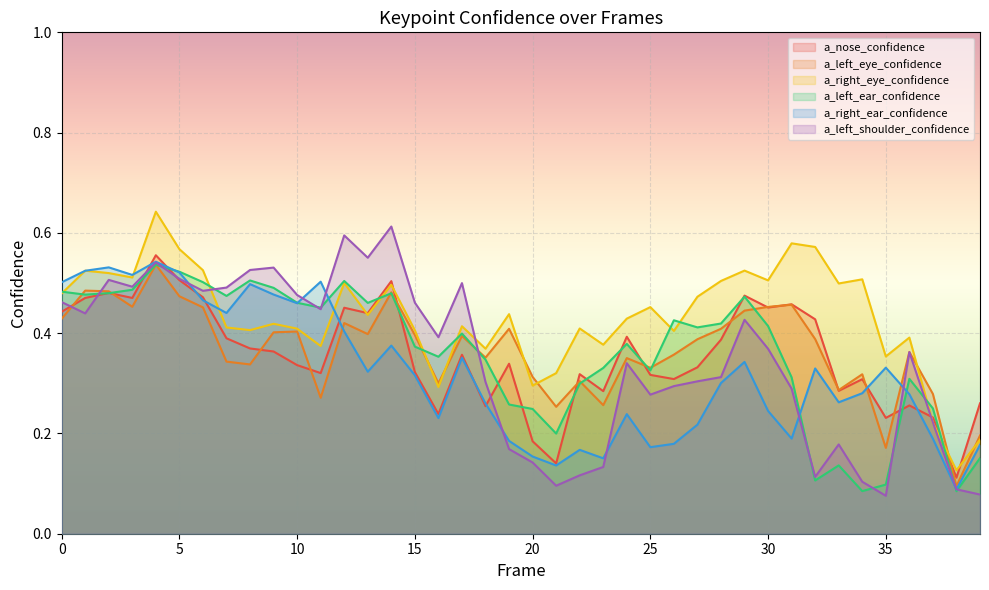

At which label does a_left_shoulder_confidence reach its peak?

14